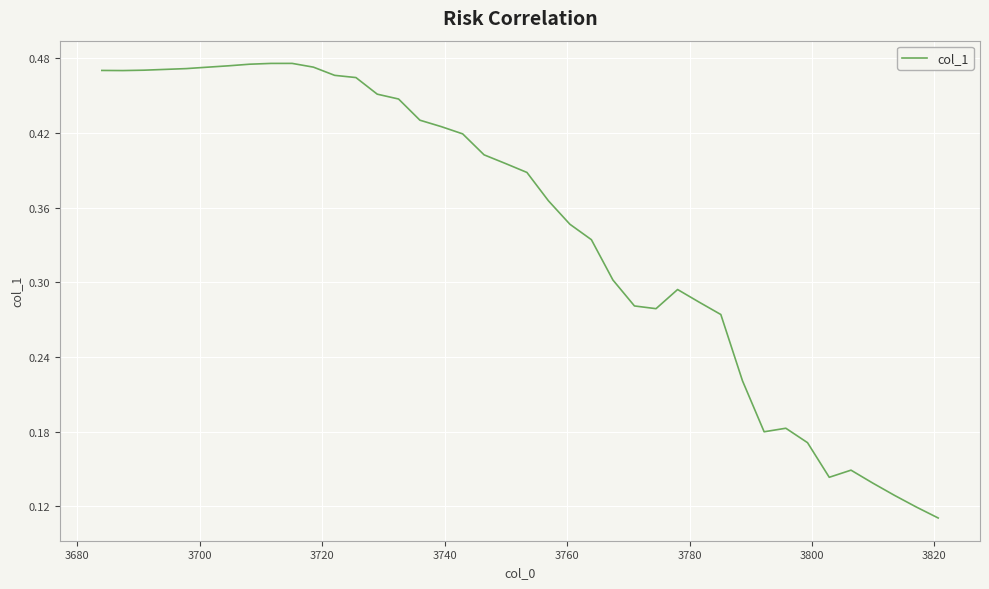

Is this an area chart (filled region under the line)?

No